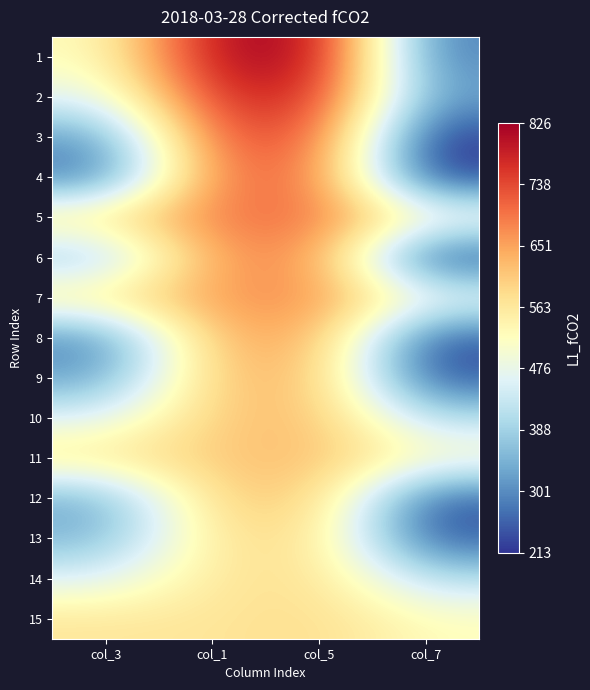

Between col_3 and col_1, which series saw the biggest shift?

4